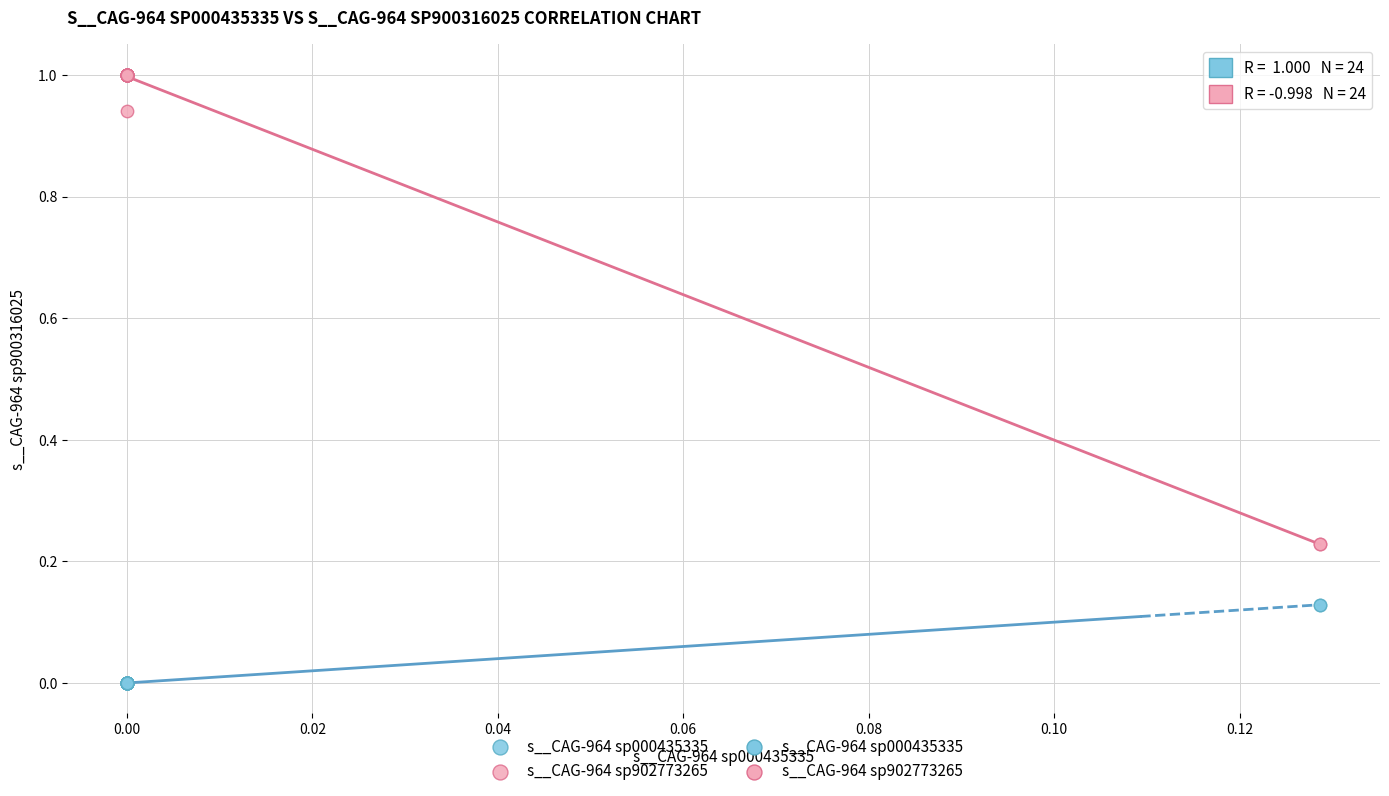

Which series has the largest Y range (max minus min)?

s__CAG-964 sp902773265